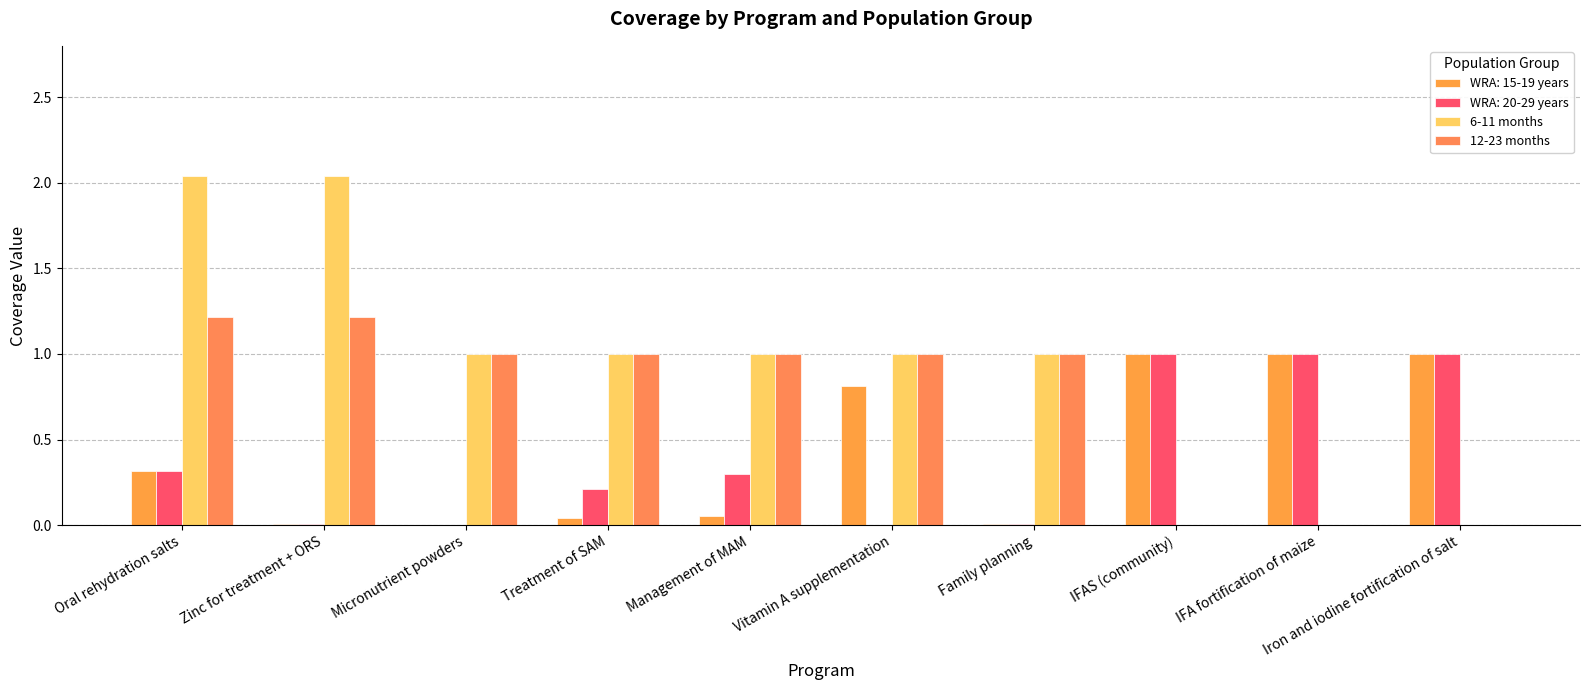

Are the bars horizontal?

No